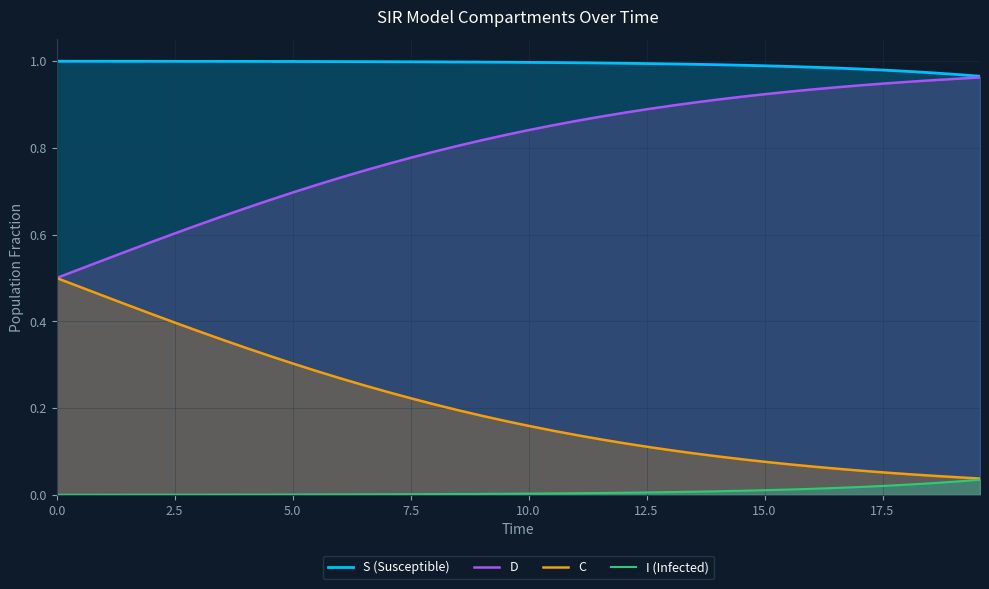

True or false: C and I (Infected) cross at least once.

False